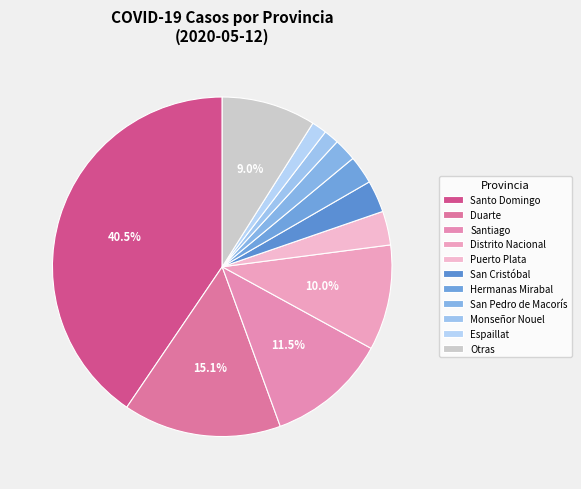

Is there any slice that represents more than half of the pie?

No